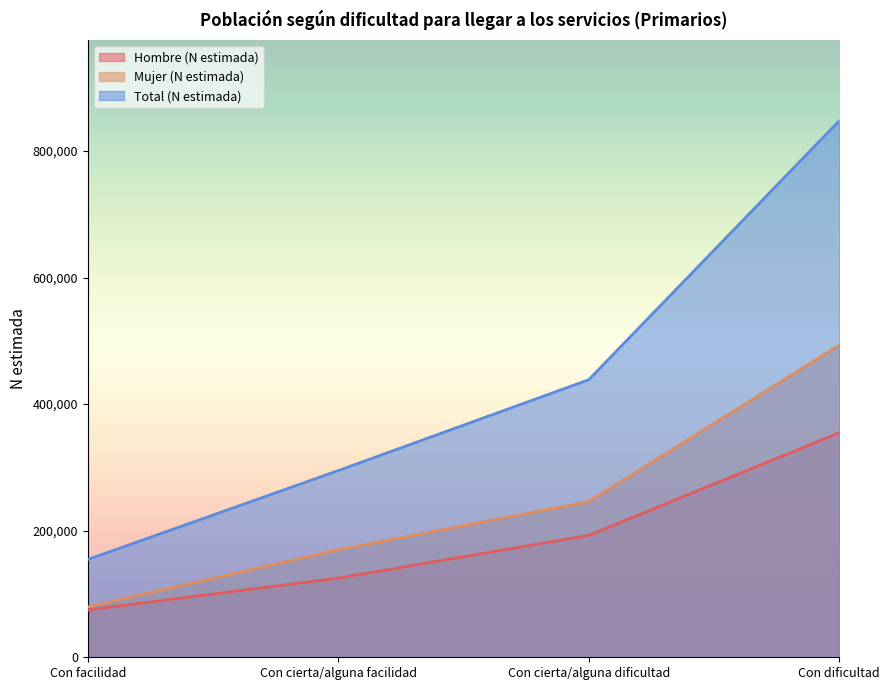

At which label does Mujer (N estimada) first exceed 245847?

Con dificultad